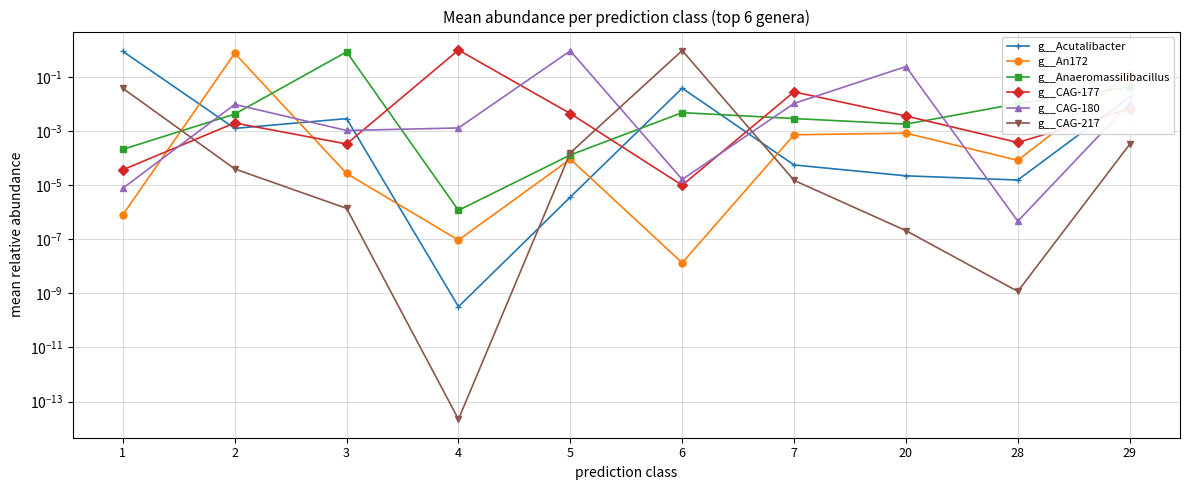

How many interior local peaks does the g__An172 series have?

3